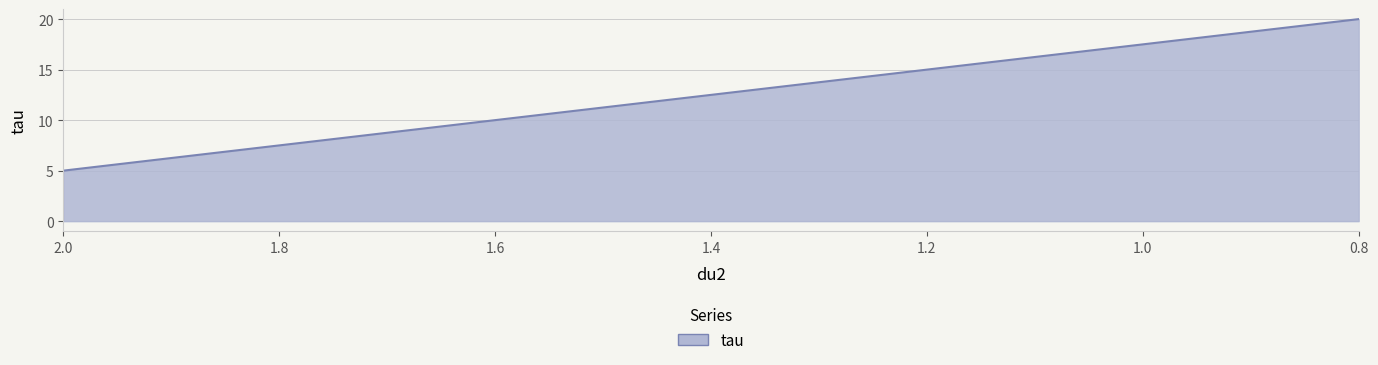

What is the change in value from 1.8 to 1.0?

+10.0